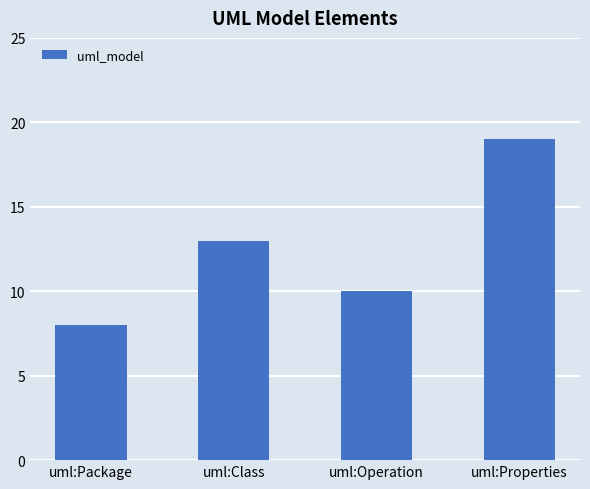

At which label is the value closest to 13?

uml:Class